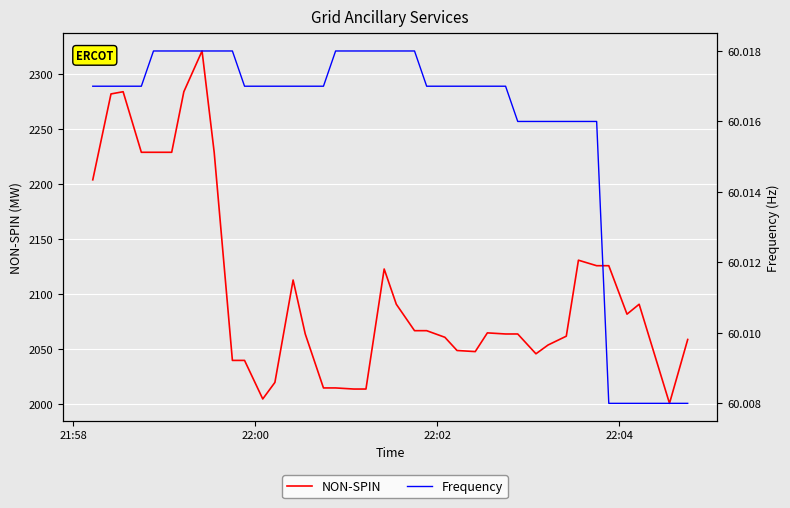

What is the lowest value of the Frequency series?

60.0